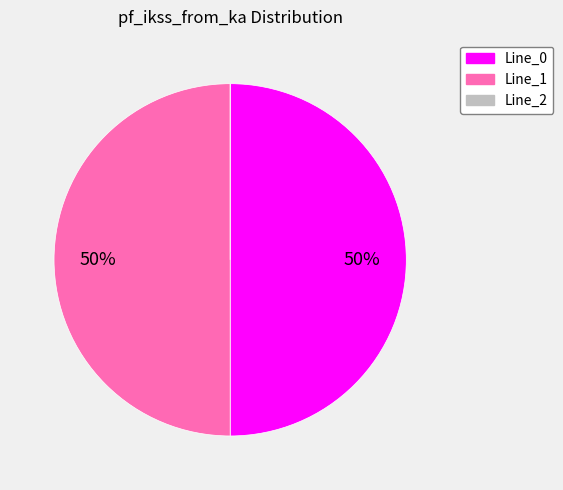

To the nearest percent, what is the difference between the largest and smallest slice percentages?

50%